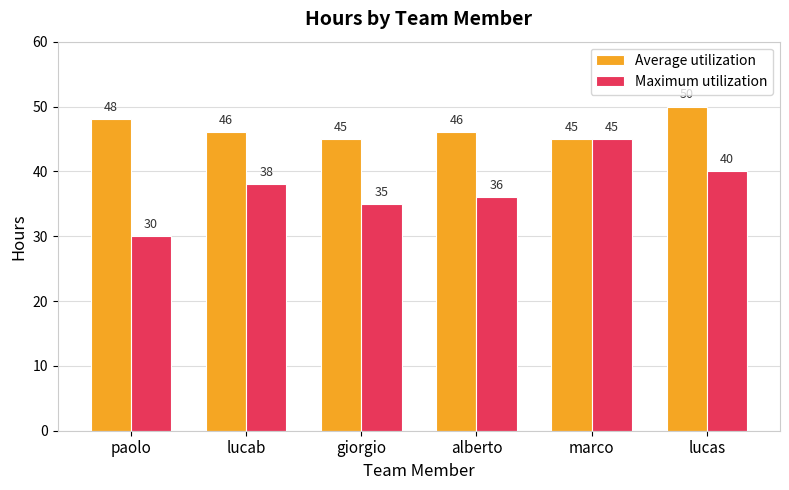

Does the chart contain stacked bars?

No